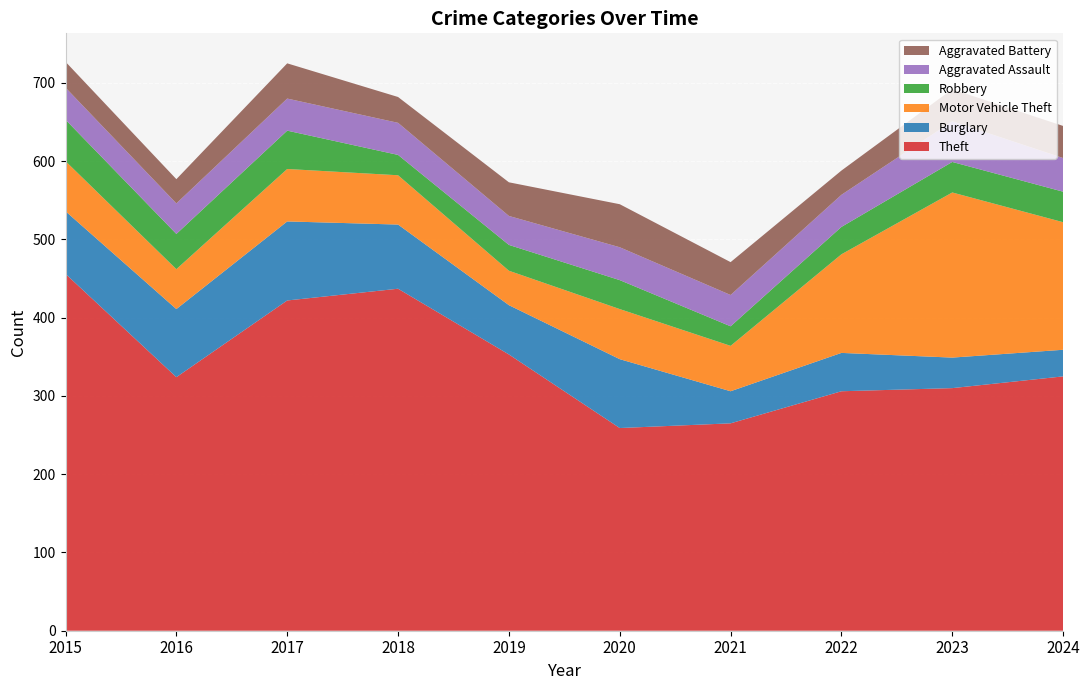

Reading left to right, list all the values displayed in this chart.

Theft: 2015=456	2016=324	2017=422	2018=437	2019=353	2020=259	2021=265	2022=306	2023=310	2024=325
Burglary: 2015=80	2016=87	2017=101	2018=82	2019=63	2020=88	2021=41	2022=49	2023=39	2024=34
Motor Vehicle Theft: 2015=64	2016=51	2017=67	2018=63	2019=44	2020=64	2021=58	2022=126	2023=211	2024=163
Robbery: 2015=53	2016=45	2017=49	2018=26	2019=33	2020=37	2021=25	2022=35	2023=39	2024=39
Aggravated Assault: 2015=41	2016=39	2017=41	2018=41	2019=37	2020=42	2021=40	2022=41	2023=52	2024=43
Aggravated Battery: 2015=33	2016=31	2017=45	2018=33	2019=43	2020=55	2021=42	2022=31	2023=41	2024=41